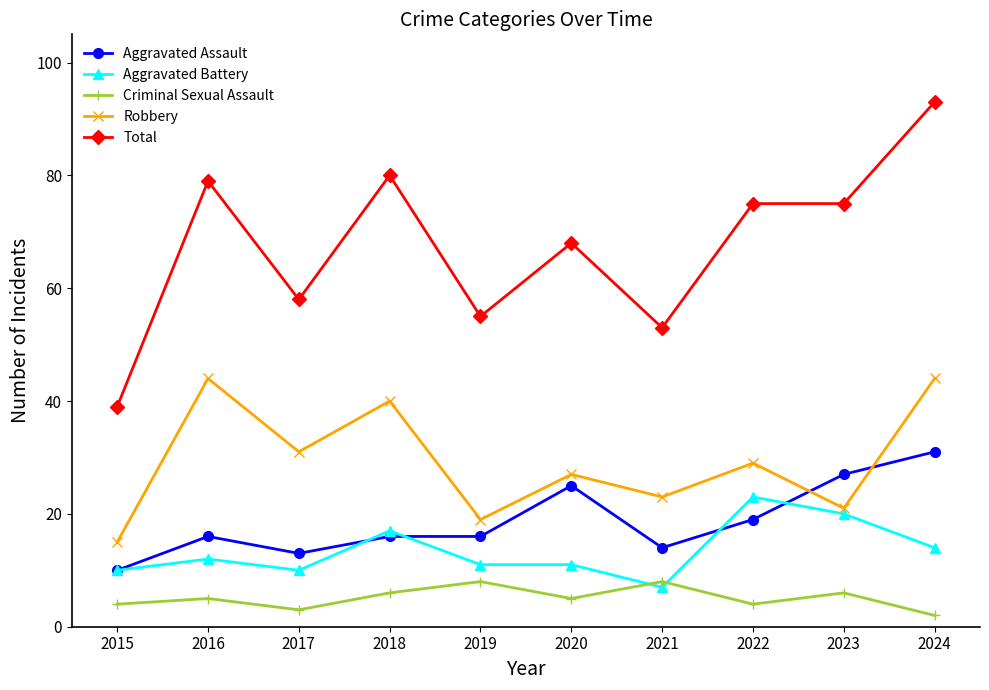

Is it true that Aggravated Assault equals 25 at 2020?

True